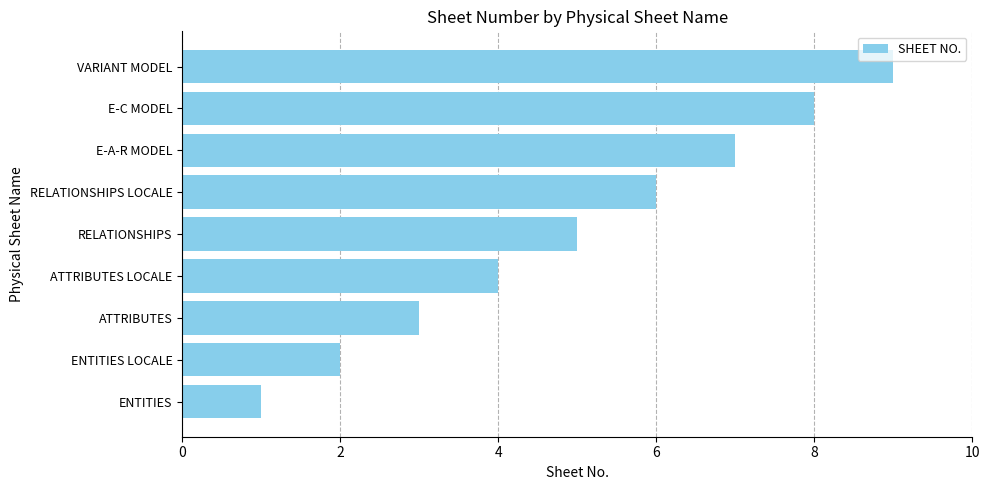

What is the minimum value shown in the chart?

1